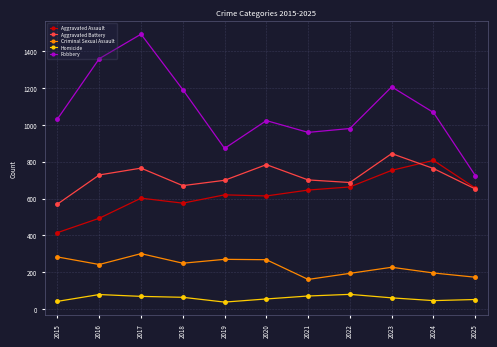

At how many categories does at least one series exceed 669?

11